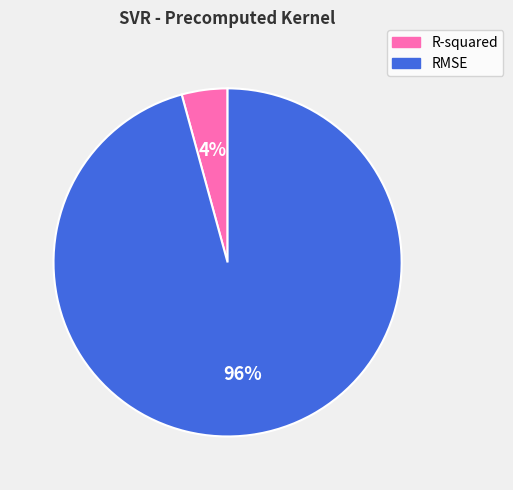

Is RMSE the majority of the pie?

Yes